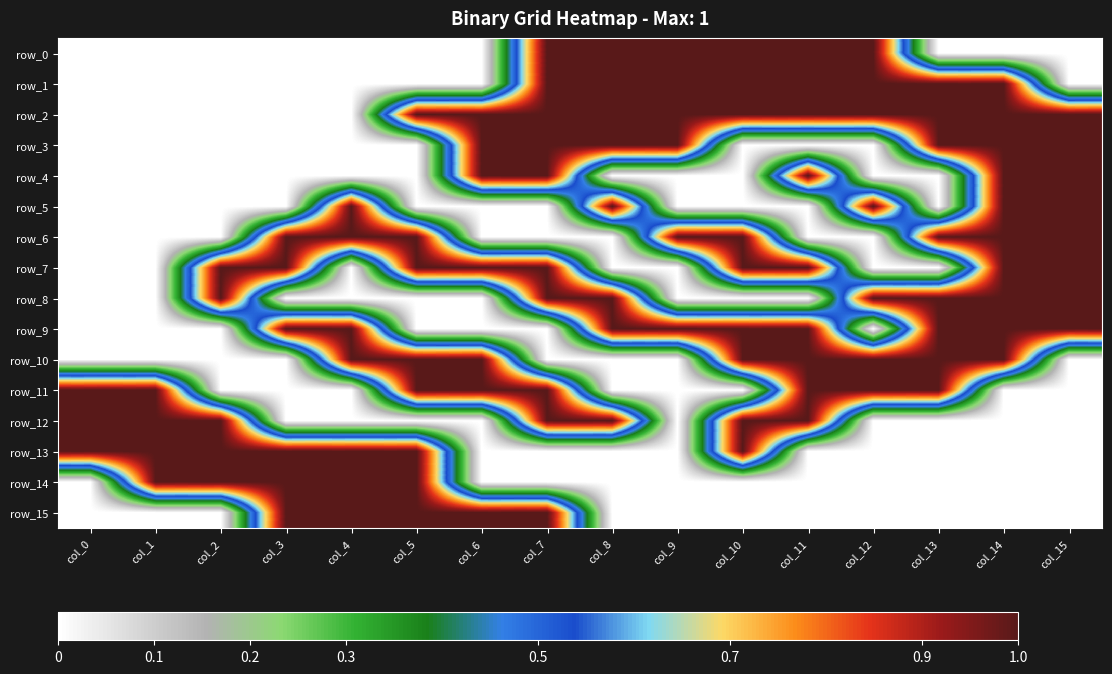

What is the difference between the second highest and minimum values in the row_13 series?

1